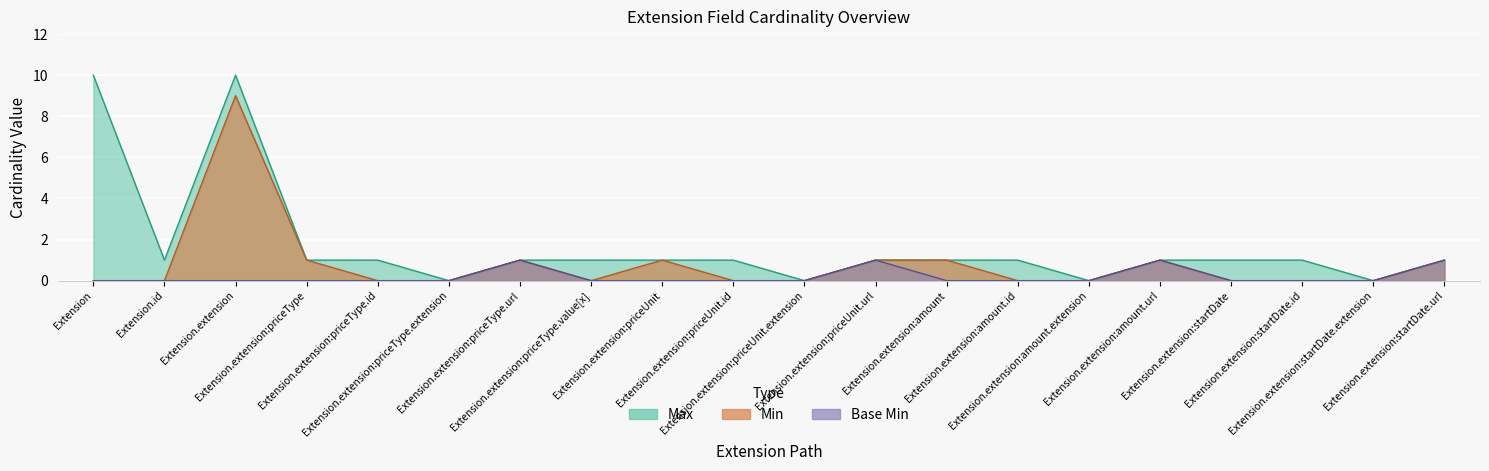

Reading left to right, what are all the values shown in this chart?

Max: 10	1	10	1	1	0	1	1	1	1	0	1	1	1	0	1	1	1	0	1
Base Min: 0	0	0	0	0	0	1	0	0	0	0	1	0	0	0	1	0	0	0	1
Min: 0	0	9	1	0	0	1	0	1	0	0	1	1	0	0	1	0	0	0	1